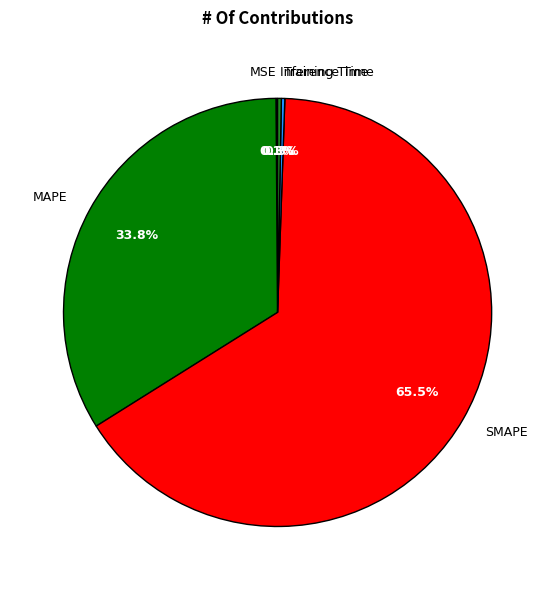

Between Inference Time and MAPE, which is larger?

MAPE